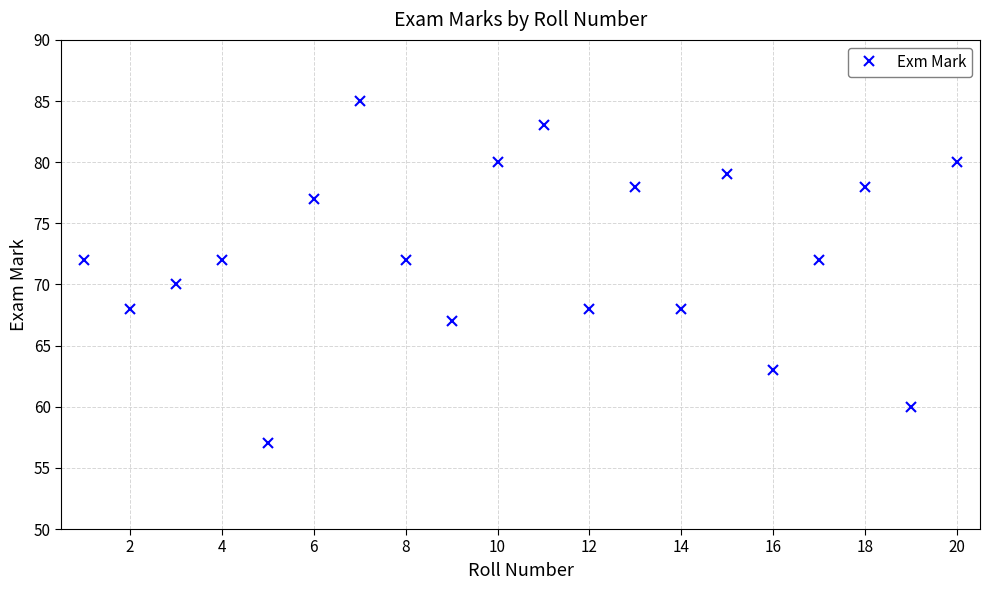

What is the greatest value displayed?

85